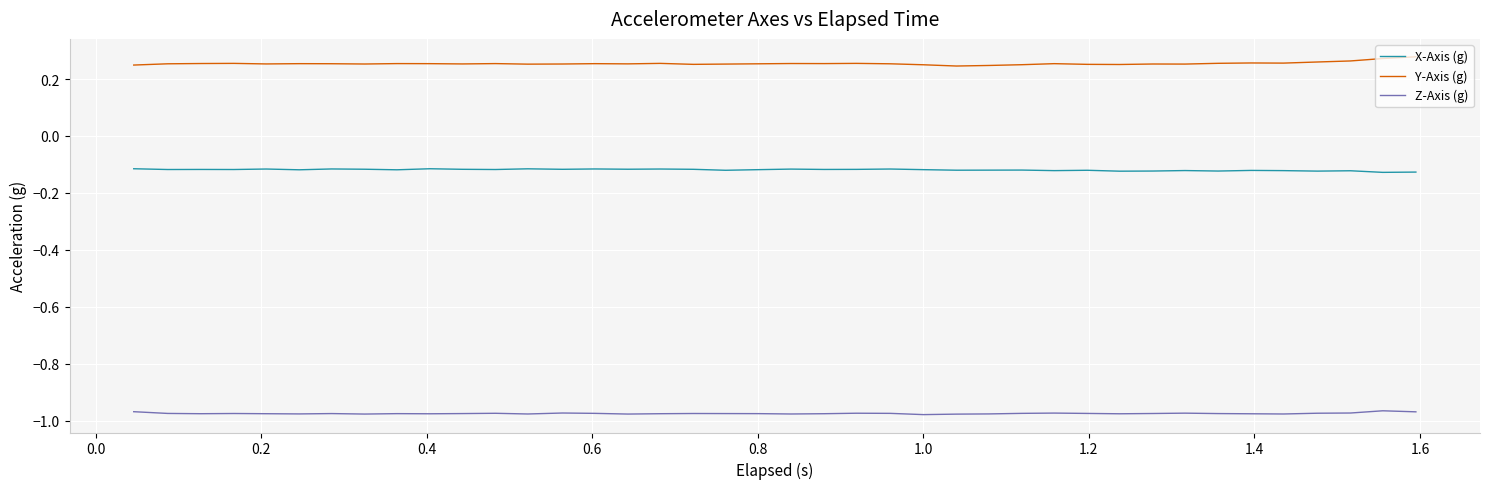

Rank the series by their maximum value, from highest to lowest.

Y-Axis (g), X-Axis (g), Z-Axis (g)